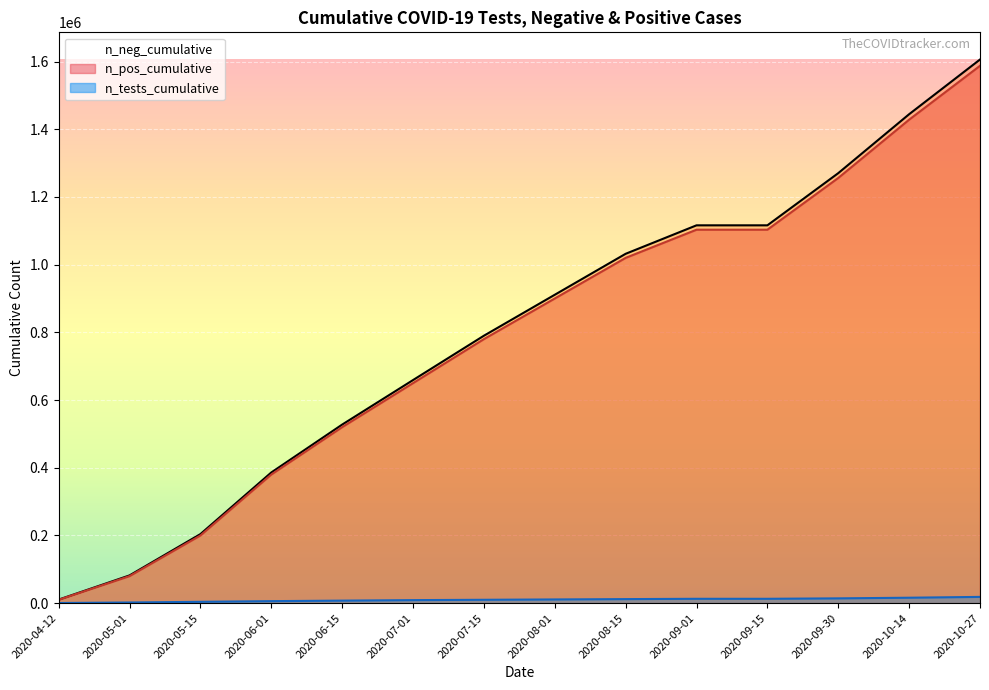

Which series has the widest spread of values?

n_tests_cumulative